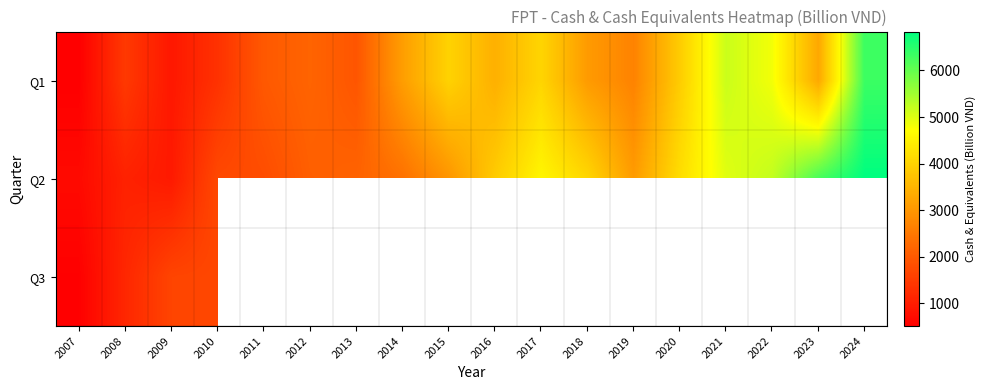

What is the difference between the row_0 values at 2014 and 2018?

47.0